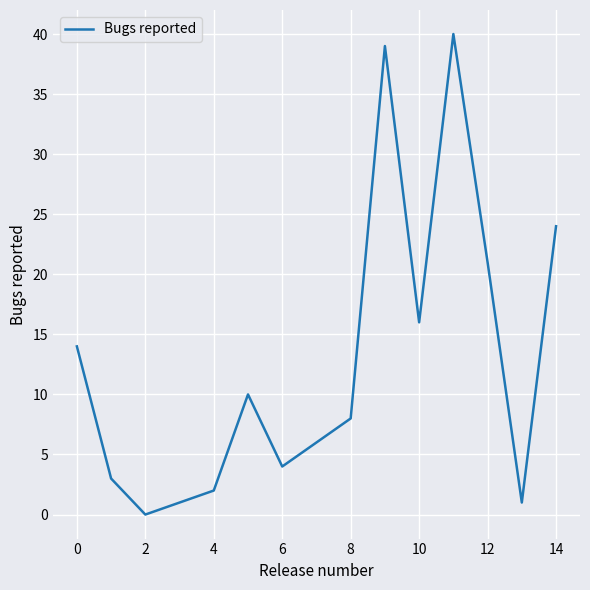

What is the maximum value shown in the chart?

40